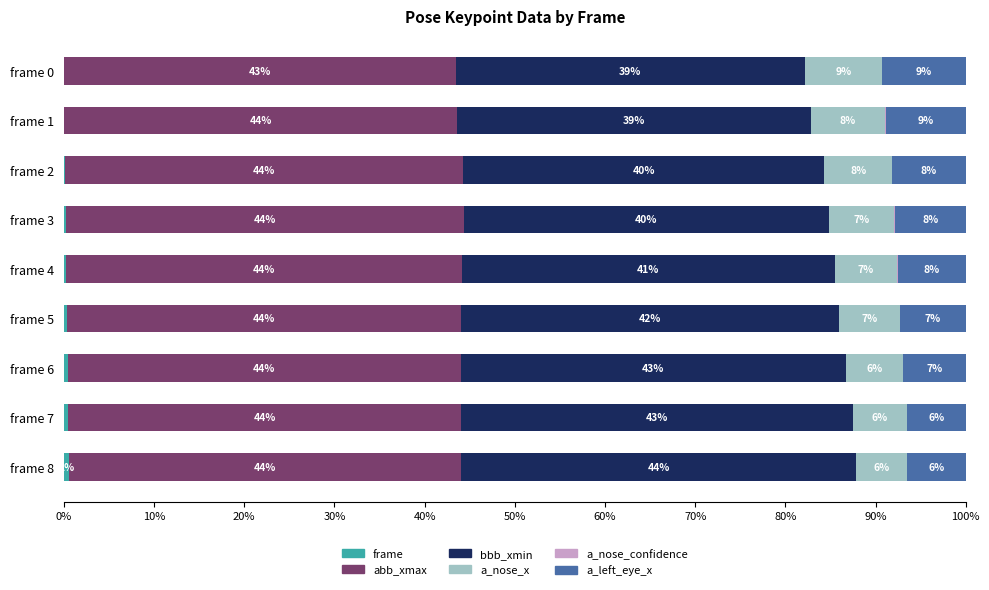

Rank the series by their maximum value, from lowest to highest.

a_nose_confidence, frame, a_nose_x, a_left_eye_x, bbb_xmin, abb_xmax